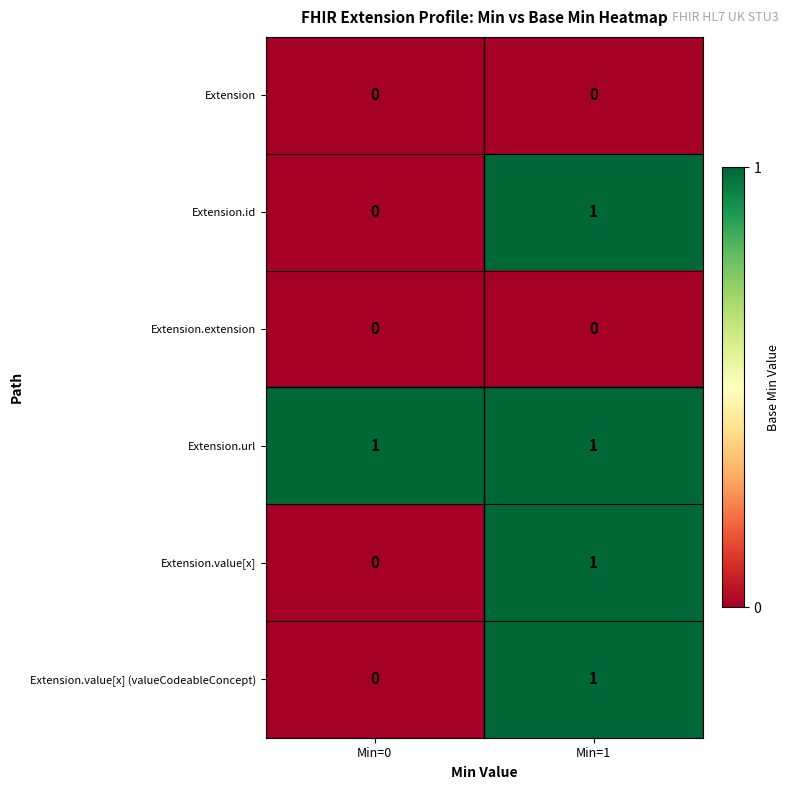

What is the greatest value displayed?

1